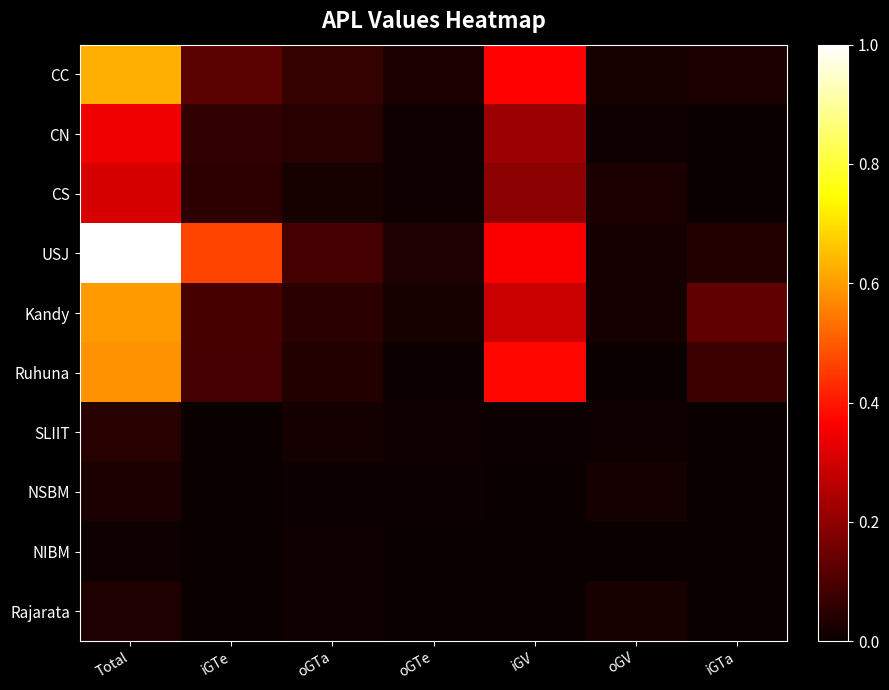

How many distinct data groups are displayed?

10